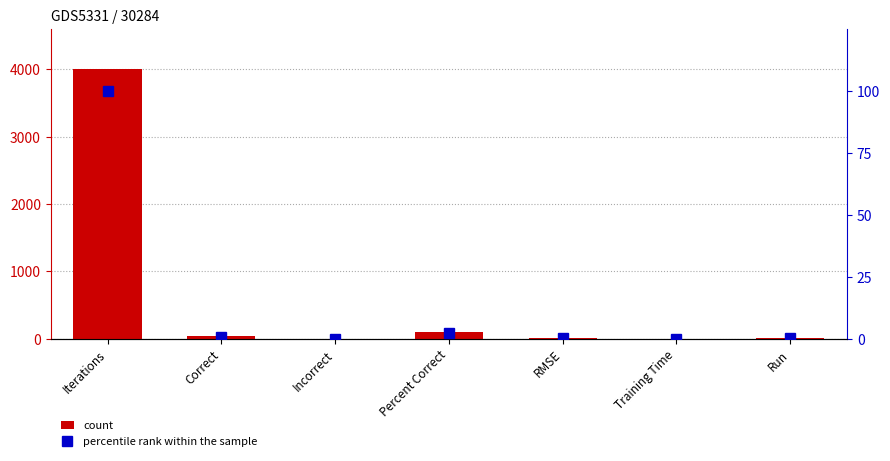

What is the label of the 6th bar from the right?

Correct